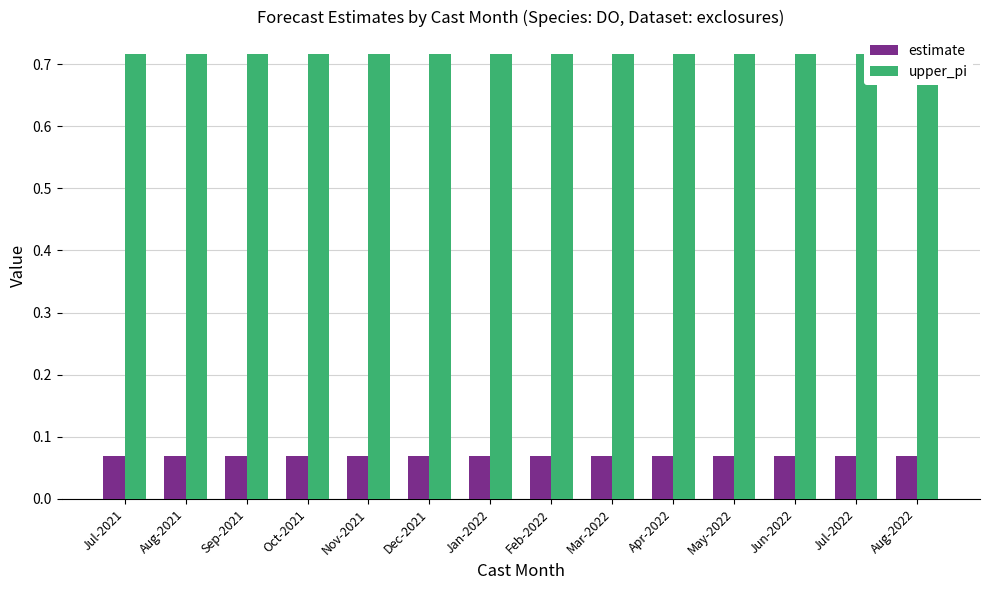

Reading left to right, what are all the values shown in this chart?

estimate: Jul-2021=0.1	Aug-2021=0.1	Sep-2021=0.1	Oct-2021=0.1	Nov-2021=0.1	Dec-2021=0.1	Jan-2022=0.1	Feb-2022=0.1	Mar-2022=0.1	Apr-2022=0.1	May-2022=0.1	Jun-2022=0.1	Jul-2022=0.1	Aug-2022=0.1
upper_pi: Jul-2021=0.7	Aug-2021=0.7	Sep-2021=0.7	Oct-2021=0.7	Nov-2021=0.7	Dec-2021=0.7	Jan-2022=0.7	Feb-2022=0.7	Mar-2022=0.7	Apr-2022=0.7	May-2022=0.7	Jun-2022=0.7	Jul-2022=0.7	Aug-2022=0.7